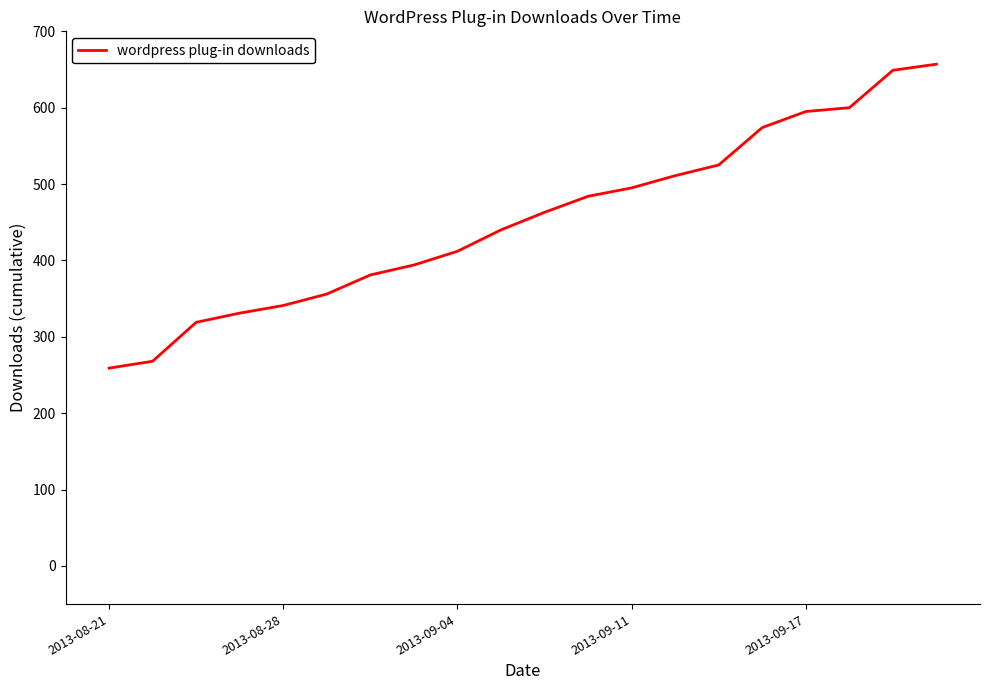

What is the maximum value shown in the chart?

657